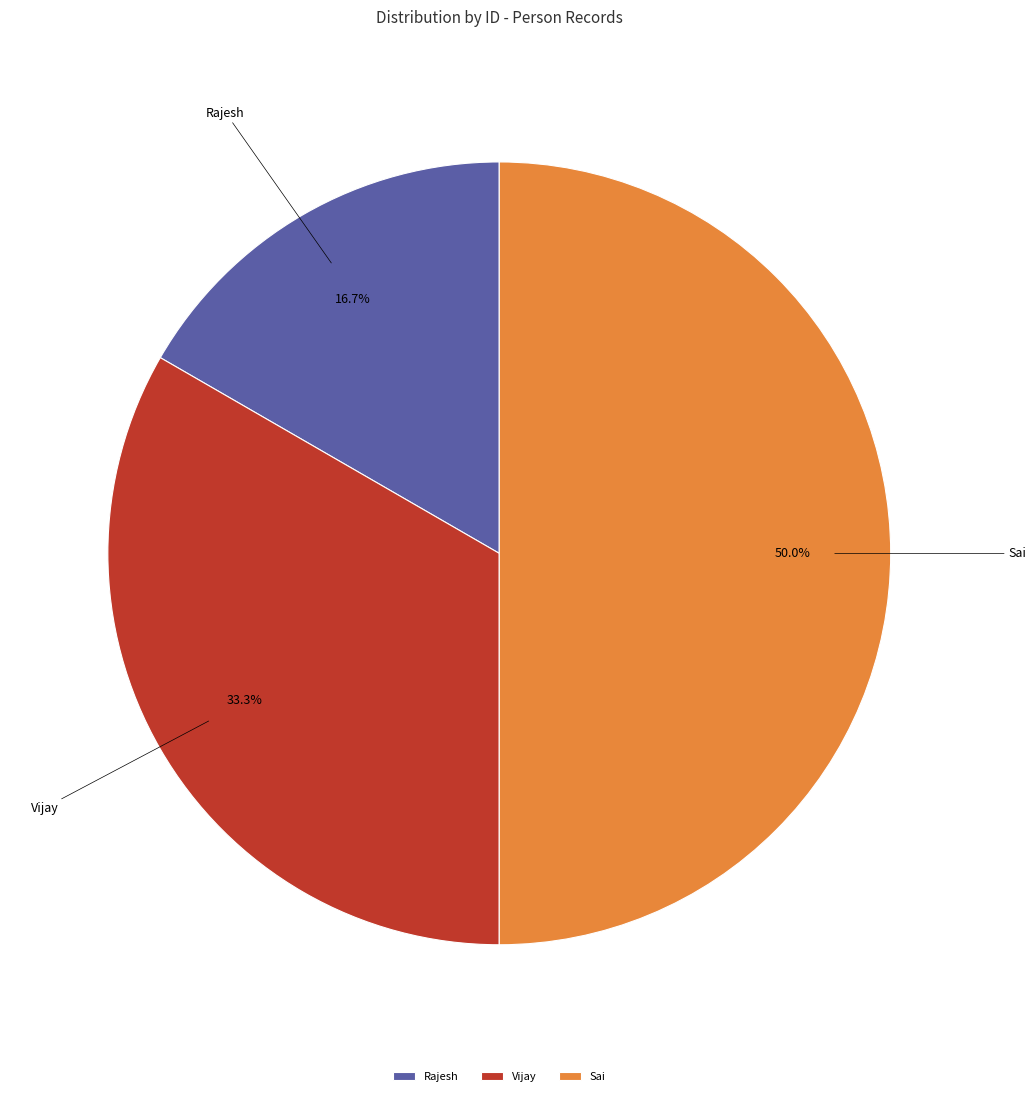

What percentage is the Sai slice, to the nearest percent?

50%